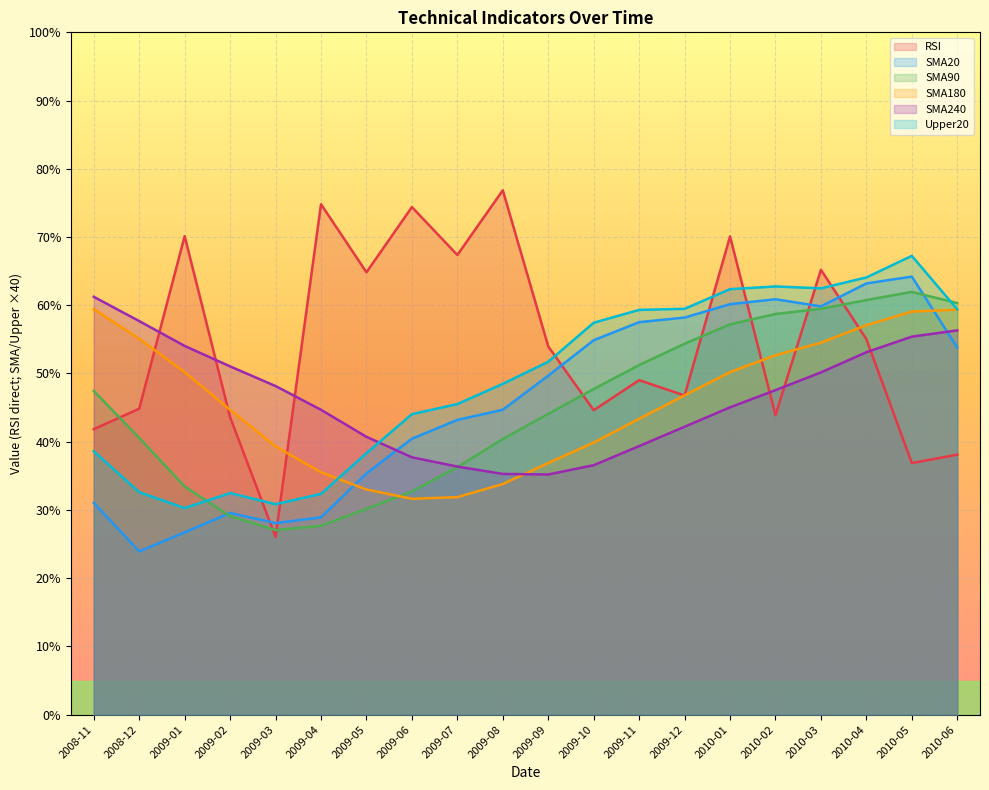

Is it true that SMA90 equals 8.1 at 2009-02?

False